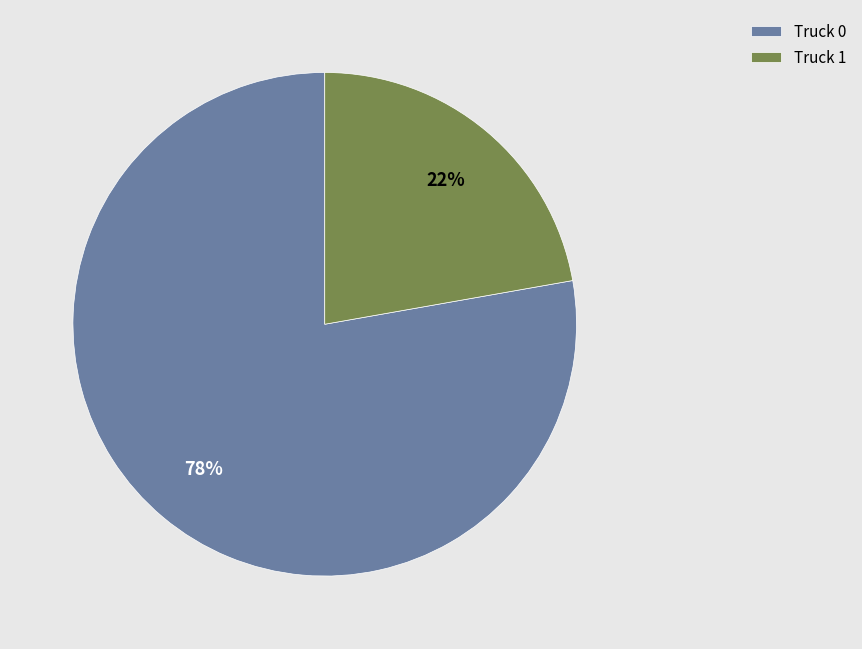

Which category accounts for the majority?

Truck 0